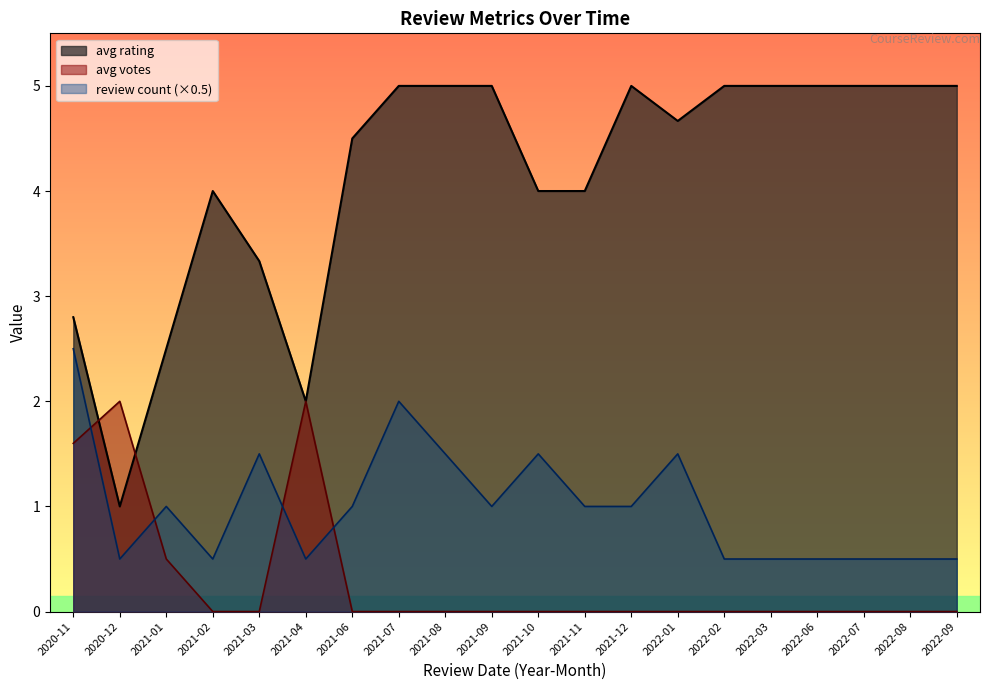

Is it true that review count (×0.5) equals 2.5 at 2020-11?

True